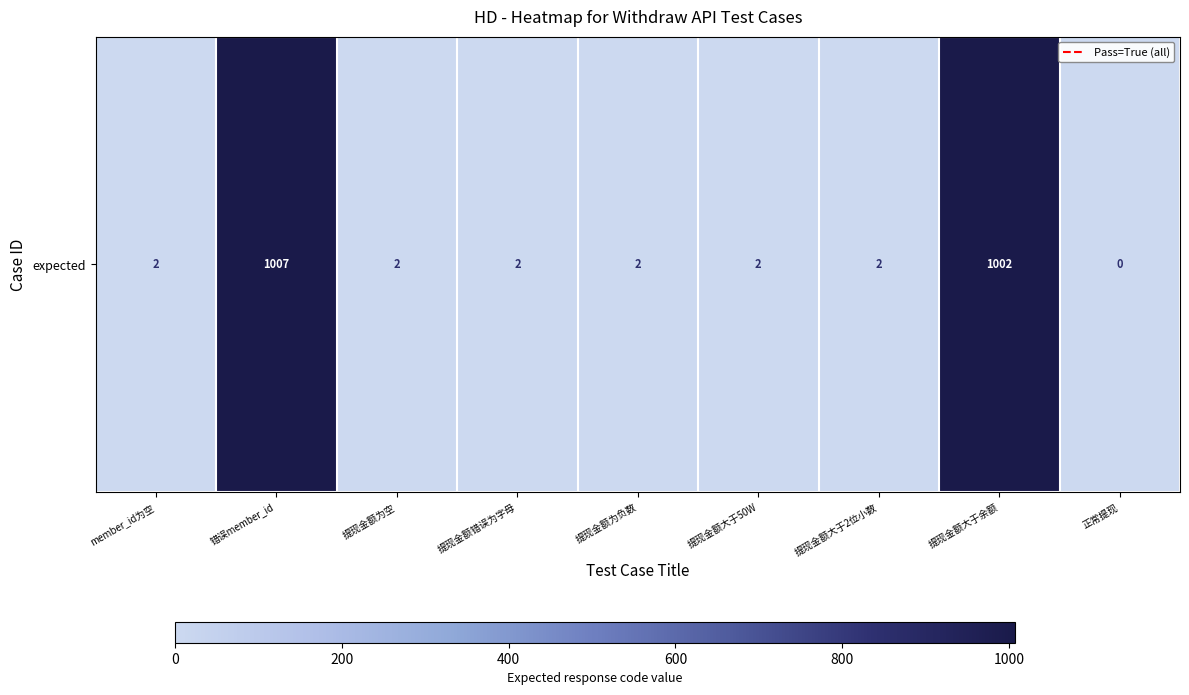

At which category does the chart reach its minimum across all series?

正常提现